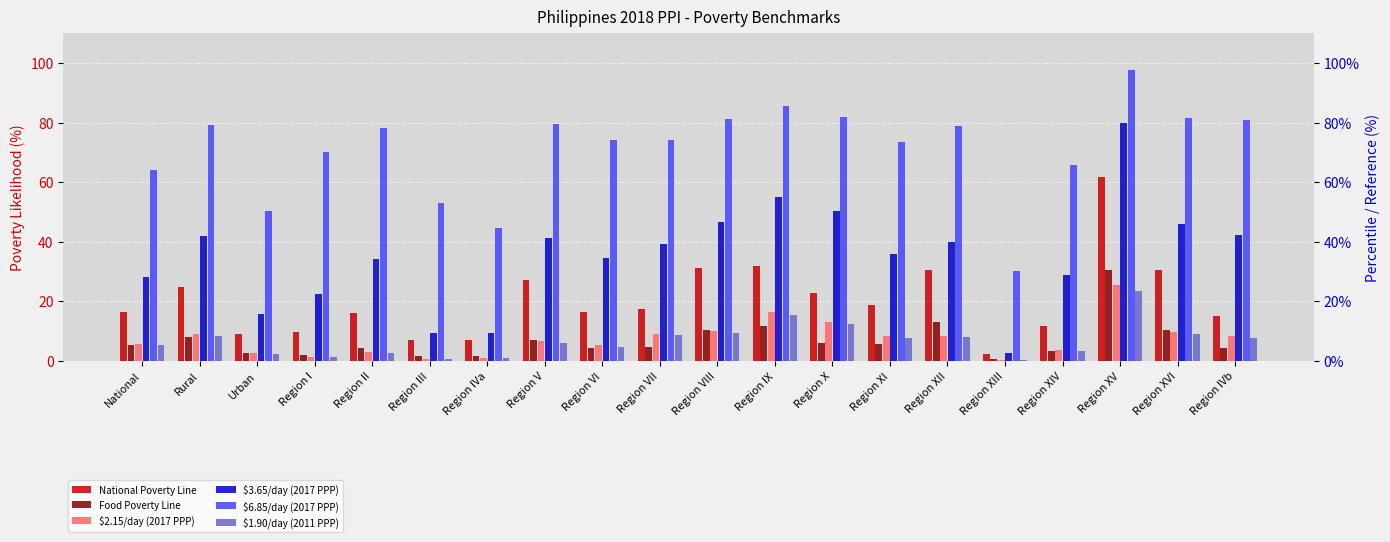

Reading right to left, list all the values displayed in this chart.

National Poverty Line: Region IVb=15.0	Region XVI=30.5	Region XV=61.8	Region XIV=11.7	Region XIII=2.2	Region XII=30.3	Region XI=18.6	Region X=22.6	Region IX=31.7	Region VIII=31.0	Region VII=17.4	Region VI=16.5	Region V=26.9	Region IVa=6.9	Region III=6.8	Region II=16.0	Region I=9.7	Urban=8.8	Rural=24.6	National=16.3
Food Poverty Line: Region IVb=4.3	Region XVI=10.1	Region XV=30.4	Region XIV=3.2	Region XIII=0.4	Region XII=12.9	Region XI=5.5	Region X=5.8	Region IX=11.7	Region VIII=10.2	Region VII=4.7	Region VI=4.2	Region V=7.0	Region IVa=1.4	Region III=1.4	Region II=4.1	Region I=1.7	Urban=2.4	Rural=8.1	National=5.1
$2.15/day (2017 PPP): Region IVb=8.2	Region XVI=9.7	Region XV=25.4	Region XIV=3.5	Region XIII=0.1	Region XII=8.3	Region XI=8.2	Region X=13.1	Region IX=16.4	Region VIII=9.9	Region VII=8.9	Region VI=5.3	Region V=6.5	Region IVa=0.9	Region III=0.5	Region II=3.0	Region I=1.3	Urban=2.4	Rural=9.1	National=5.6
$3.65/day (2017 PPP): Region IVb=42.1	Region XVI=46.0	Region XV=80.0	Region XIV=28.8	Region XIII=2.6	Region XII=39.9	Region XI=35.8	Region X=50.2	Region IX=54.9	Region VIII=46.7	Region VII=39.1	Region VI=34.6	Region V=41.3	Region IVa=9.4	Region III=9.1	Region II=34.0	Region I=22.4	Urban=15.6	Rural=41.7	National=28.1
$6.85/day (2017 PPP): Region IVb=80.9	Region XVI=81.6	Region XV=97.6	Region XIV=65.7	Region XIII=30.0	Region XII=78.7	Region XI=73.3	Region X=81.8	Region IX=85.5	Region VIII=81.1	Region VII=74.0	Region VI=74.1	Region V=79.6	Region IVa=44.7	Region III=52.9	Region II=78.3	Region I=70.1	Urban=50.2	Rural=79.2	National=64.0
$1.90/day (2011 PPP): Region IVb=7.7	Region XVI=8.9	Region XV=23.5	Region XIV=3.1	Region XIII=0.1	Region XII=7.8	Region XI=7.6	Region X=12.1	Region IX=15.5	Region VIII=9.2	Region VII=8.5	Region VI=4.7	Region V=5.9	Region IVa=0.7	Region III=0.4	Region II=2.7	Region I=1.0	Urban=2.2	Rural=8.4	National=5.1